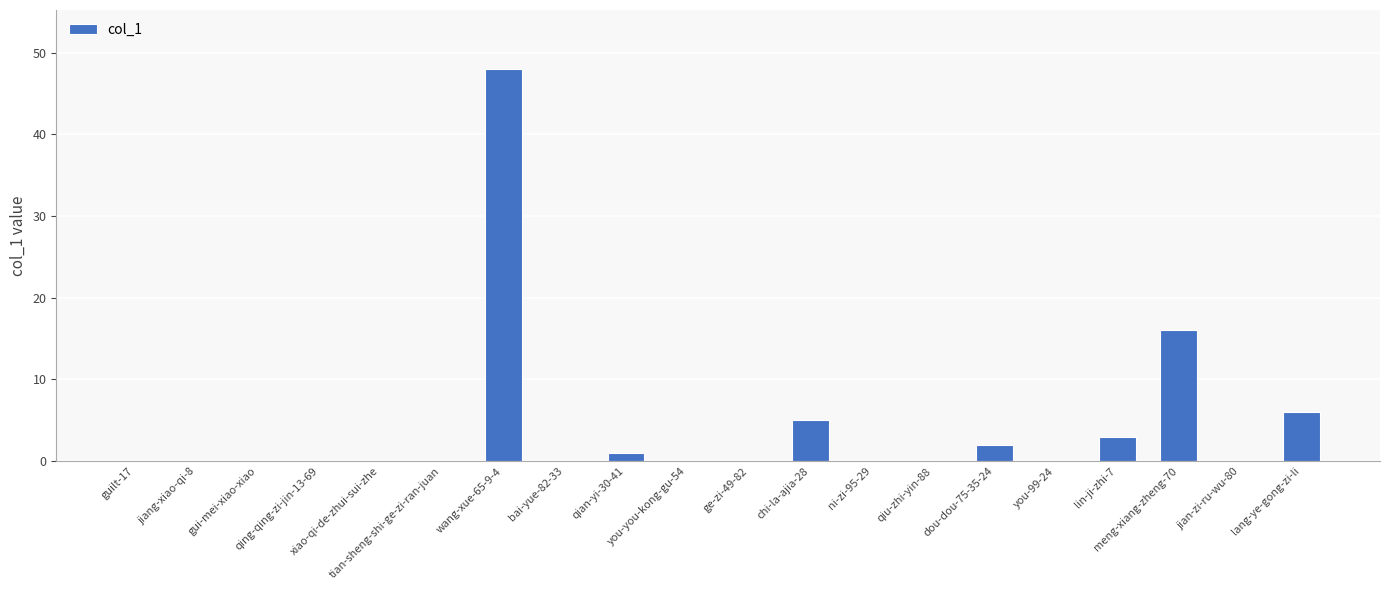

What is the sum of all values?

81